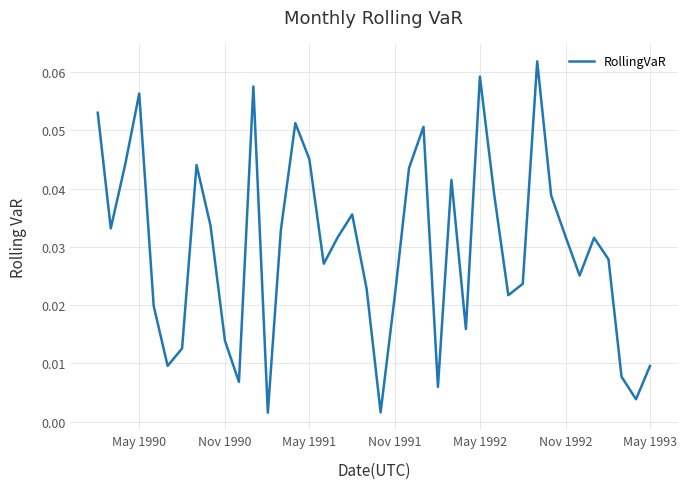

Count the number of data series in this chart.

1